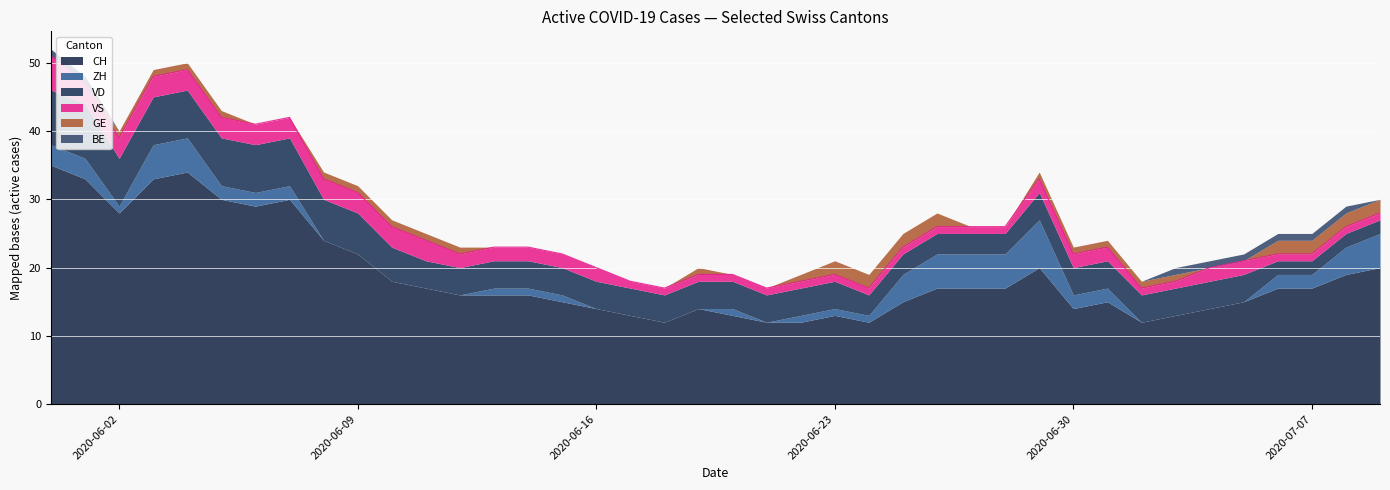

The GE series shows 2 at 2020-06-24. True or false?

True